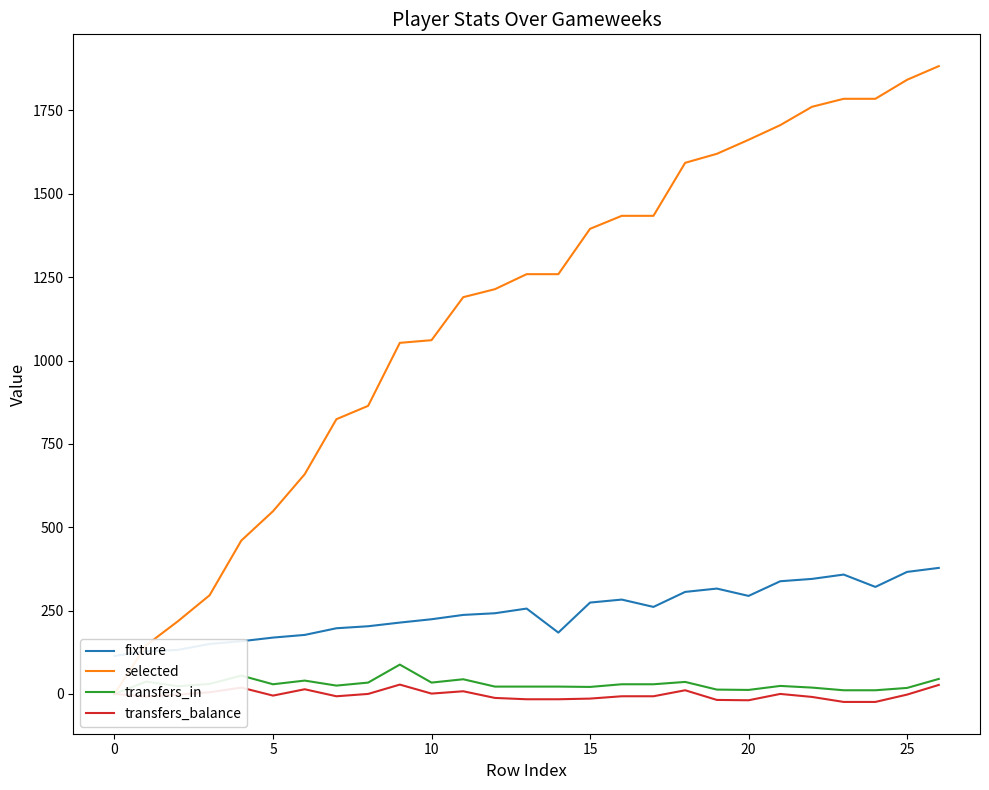

Which series has the widest spread of values?

selected